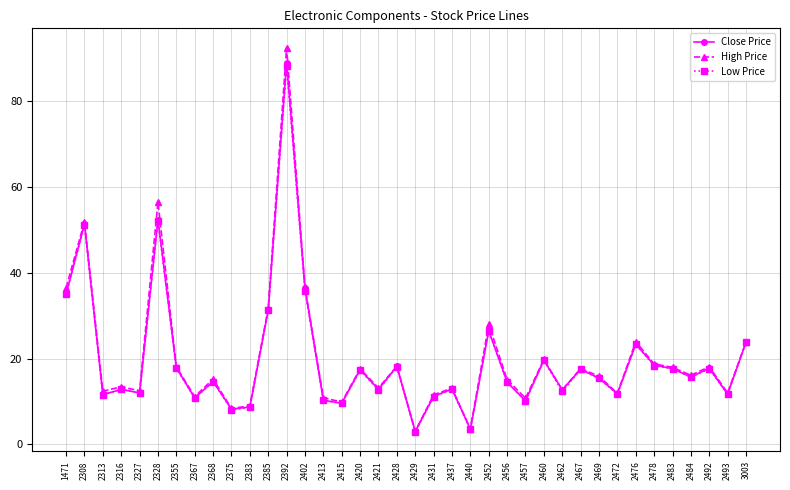

Is this an area chart (filled region under the line)?

No